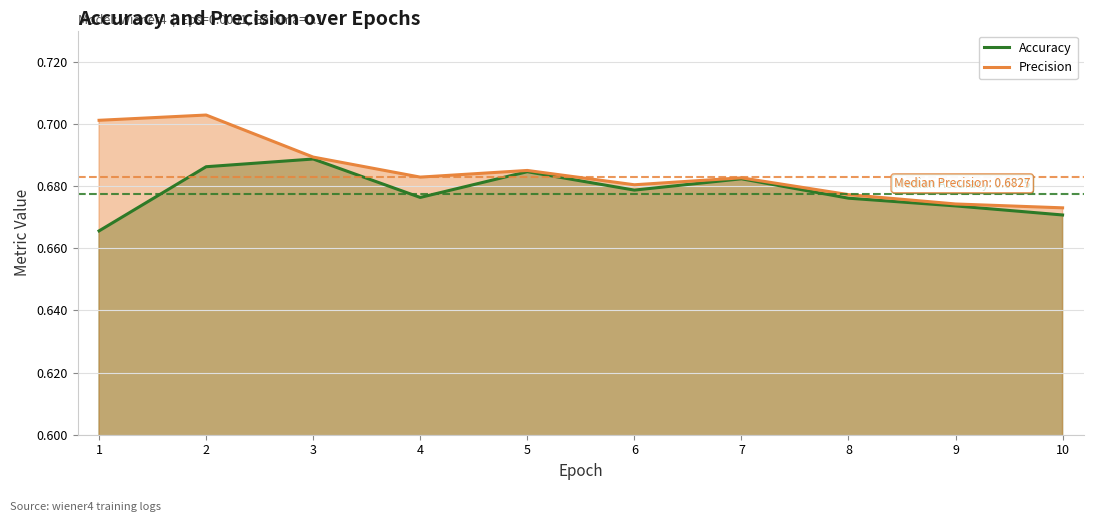

List the labels in order of Accuracy value, smallest first.

1, 10, 9, 8, 4, 6, 7, 5, 2, 3